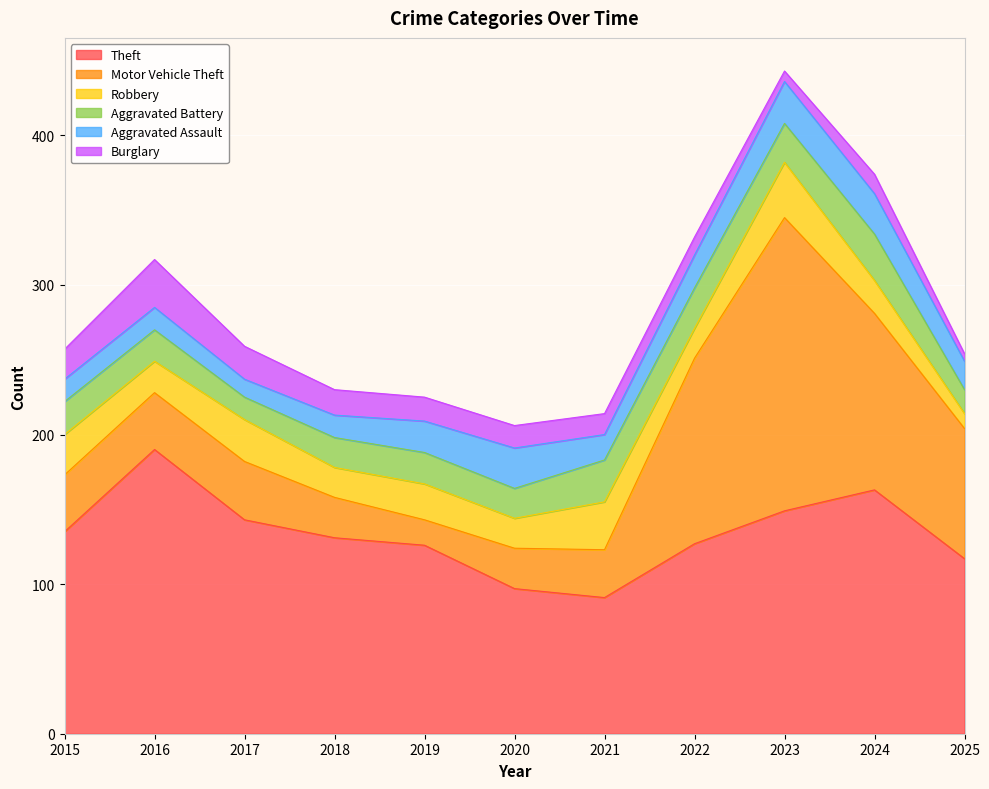

What is the sum of the Aggravated Assault values at 2022 and 2017?

34